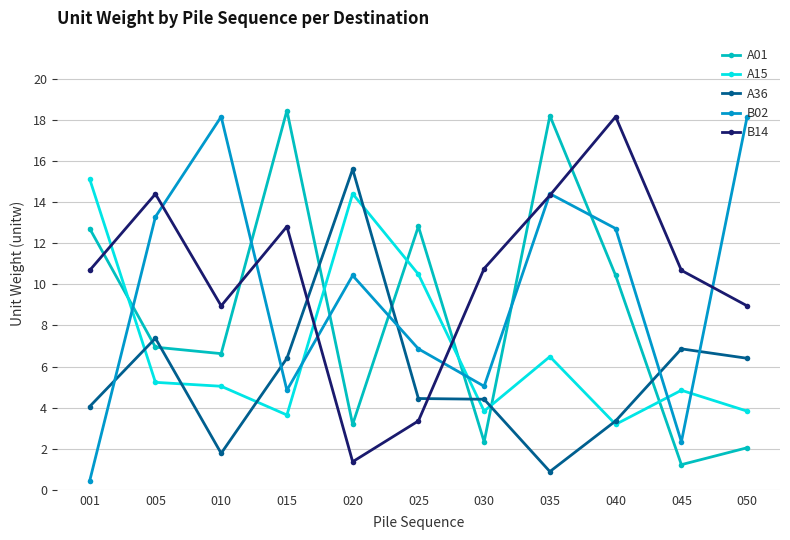

Which category has the lowest value across all series?

001